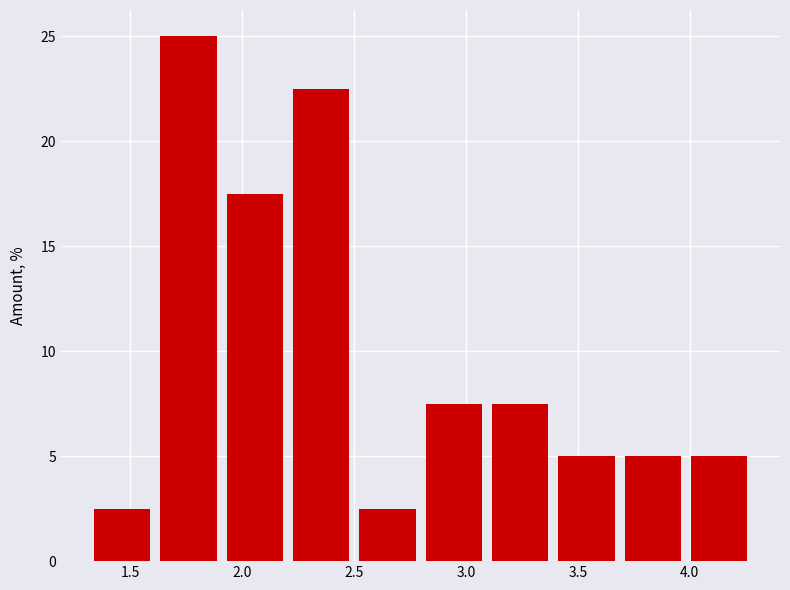

Which range on the x-axis has the tallest bar?

1.65 to 1.95